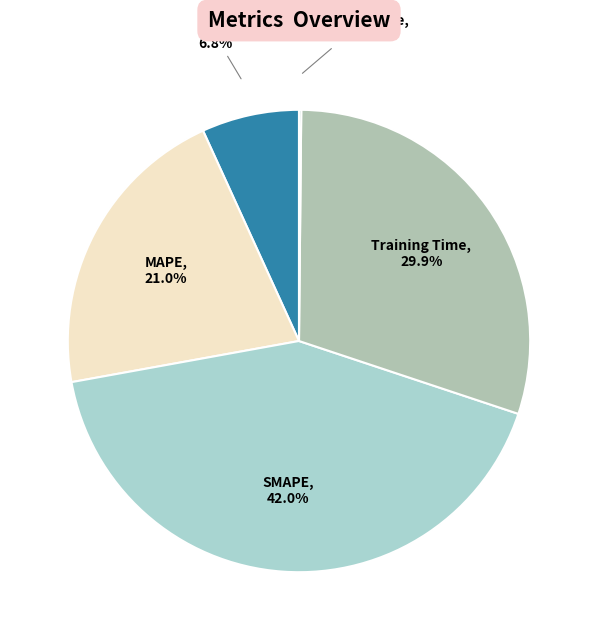

What portion of the pie excludes SMAPE?

58.0%